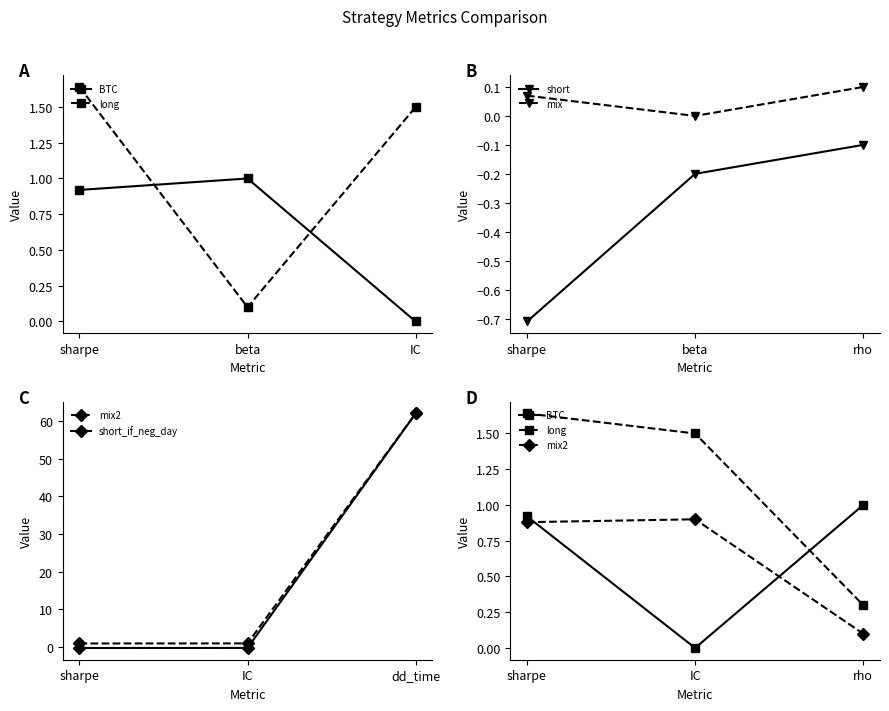

Does the chart have visible grid lines?

No